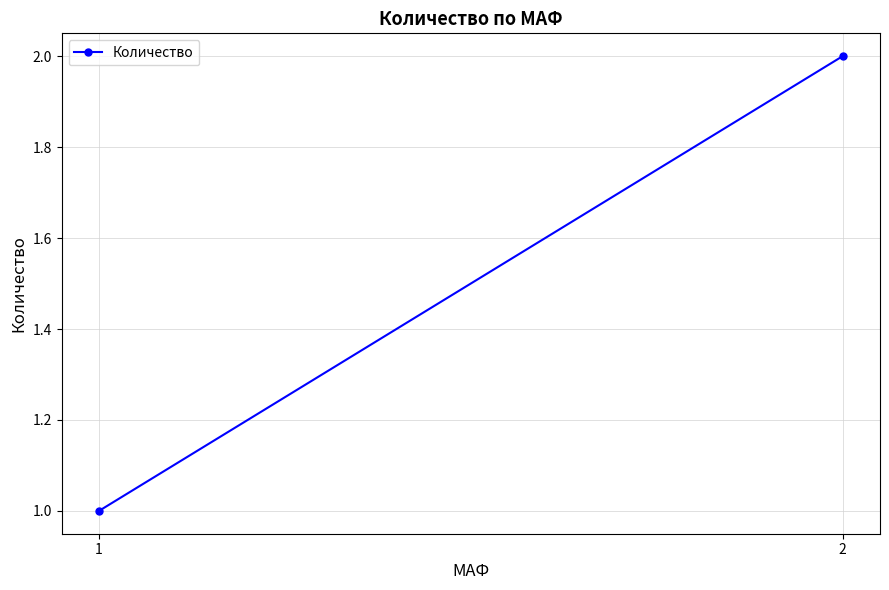

Which category has the lowest value across all series?

1